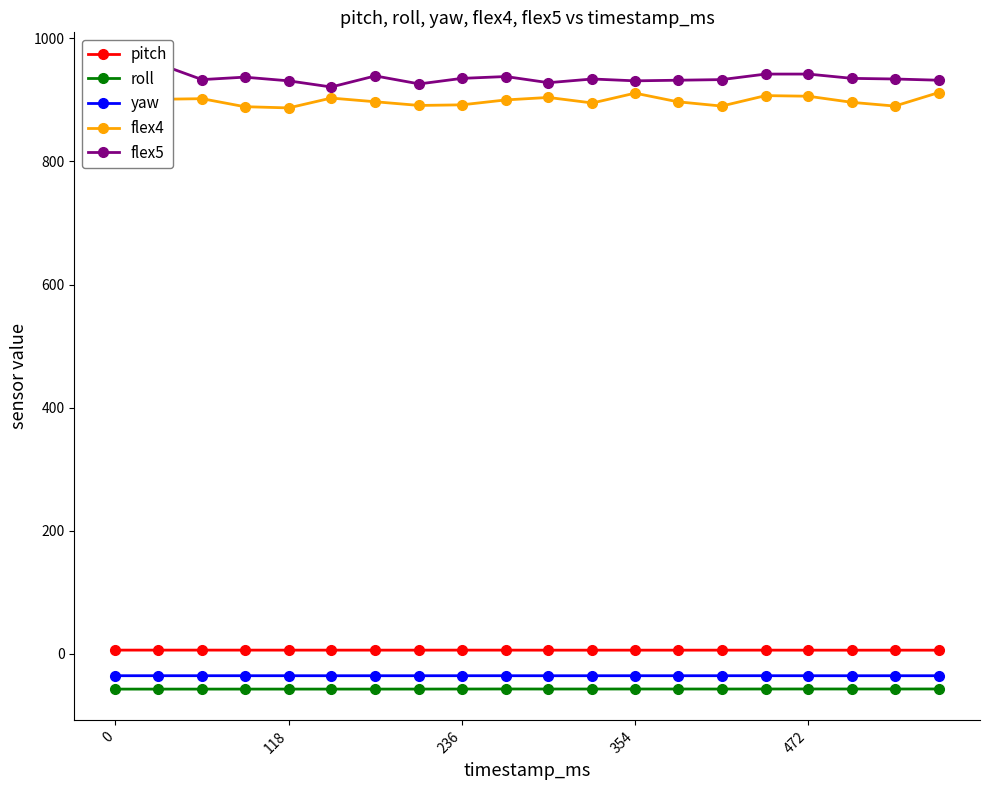

True or false: pitch has more than 2 points higher than both neighbors.

True